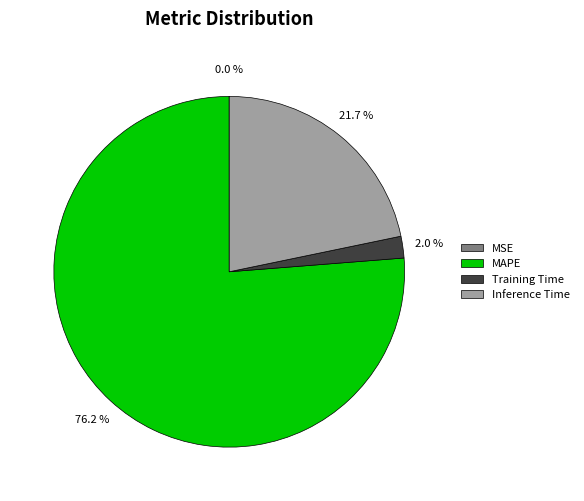

To the nearest percent, what is the combined percentage of Inference Time and MAPE?

98%